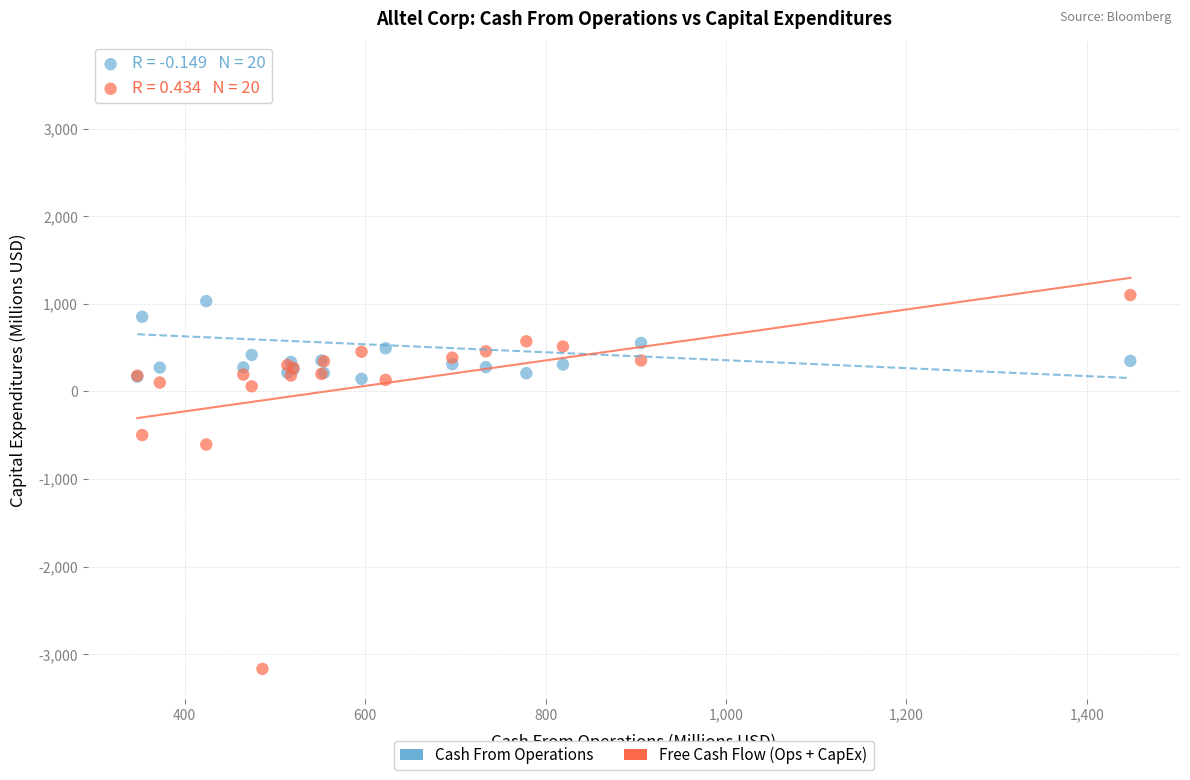

What is the X range (max minus min) for the scatter plot?

1101.0